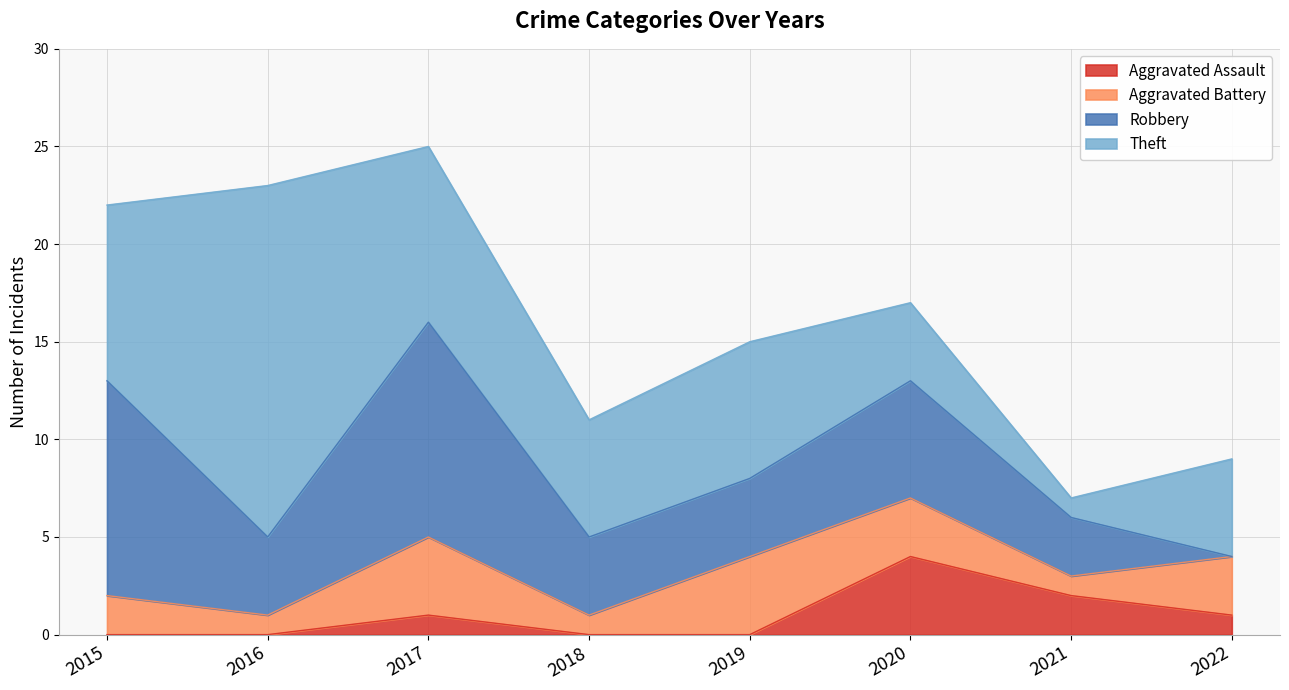

Rank the series at 2016 from lowest to highest value.

Aggravated Assault, Aggravated Battery, Robbery, Theft